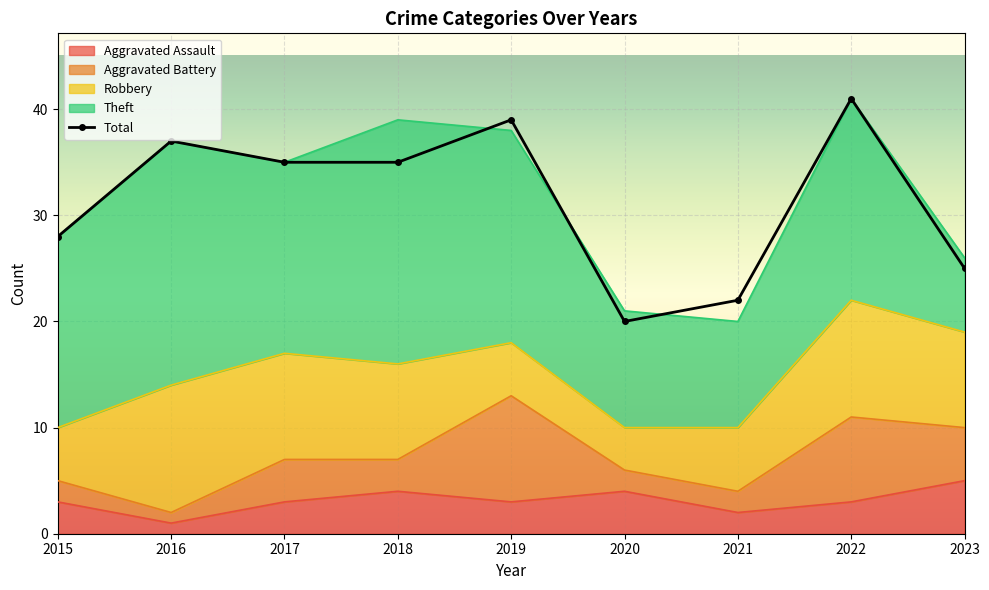

Rank the series at 2017 from lowest to highest value.

Aggravated Assault, Aggravated Battery, Robbery, Theft, Total